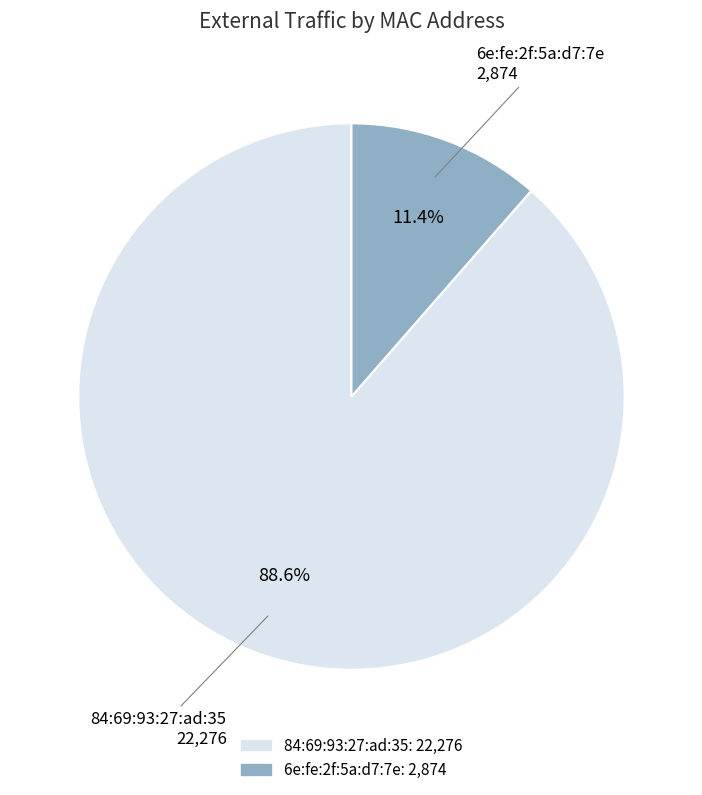

To the nearest percent, what is the difference between the largest and smallest slice percentages?

77%